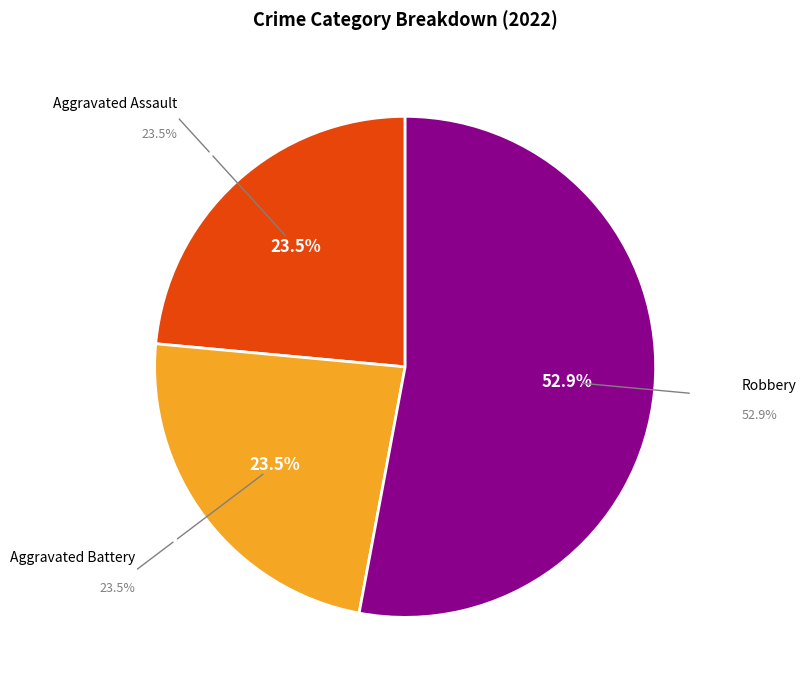

Count the number of slices in the pie.

4